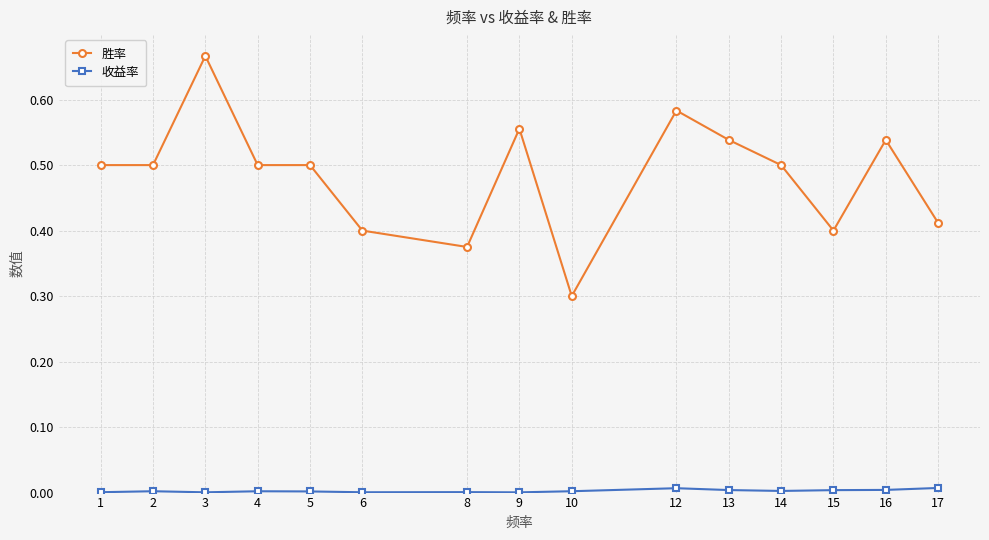

True or false: 胜率 and 收益率 intersect in this chart.

False